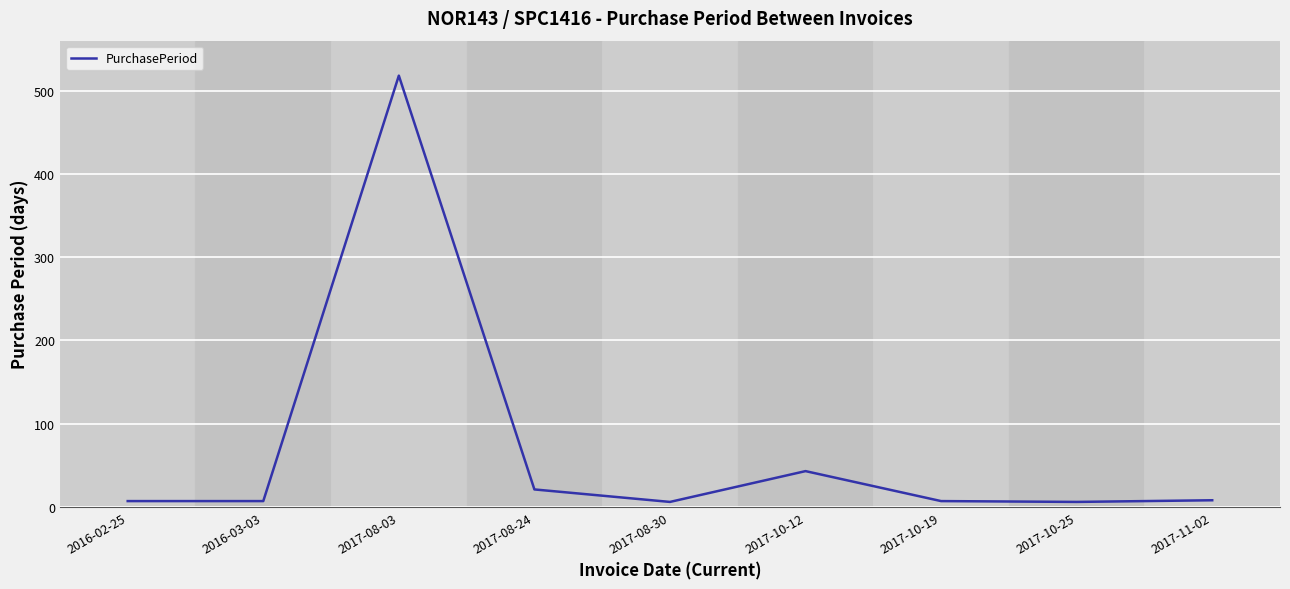

What is the greatest value displayed?

518